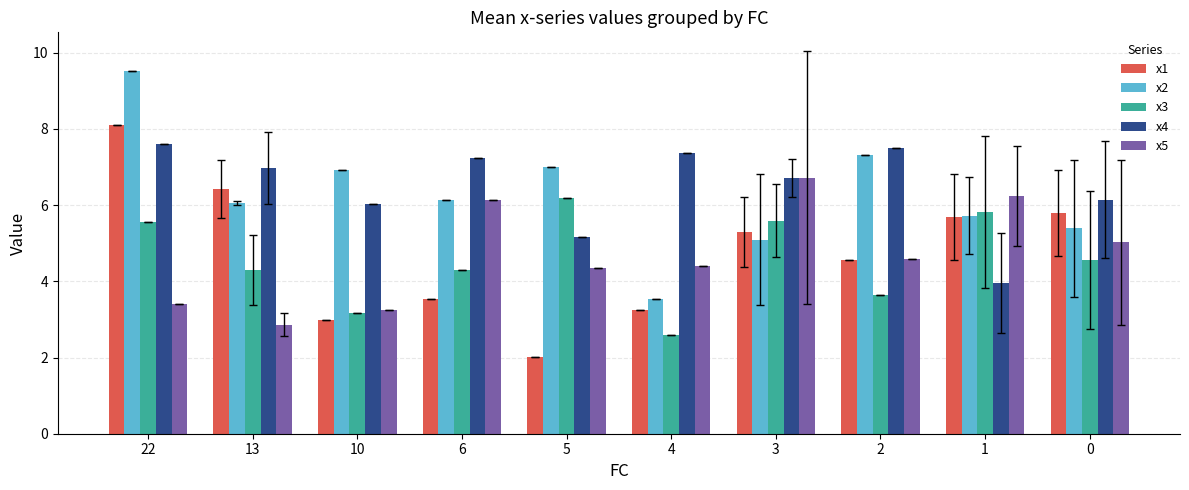

Are the bars horizontal?

No